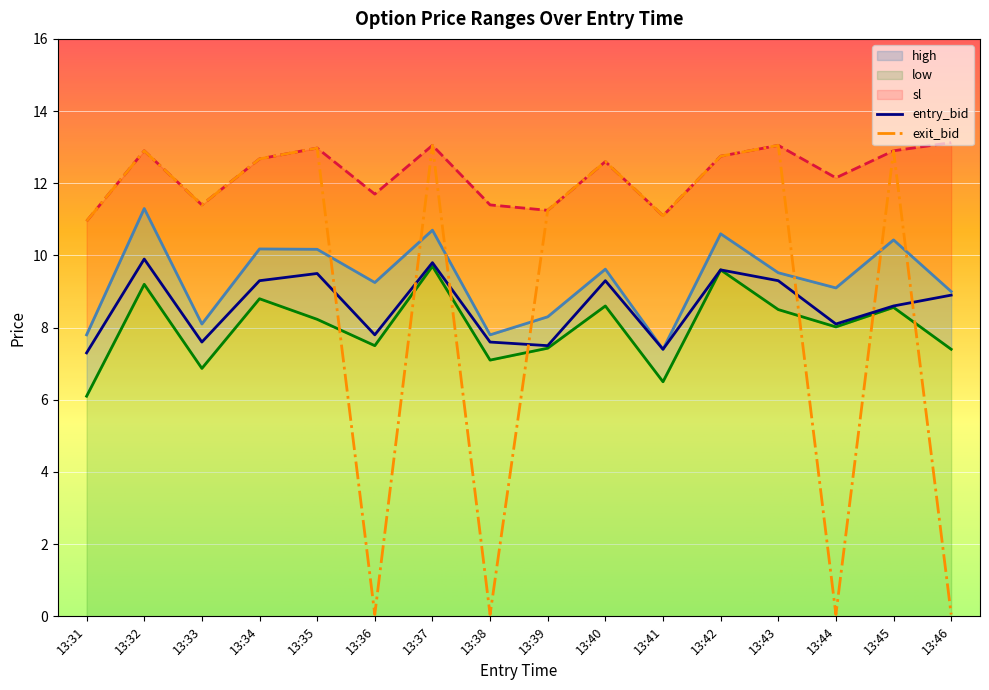

Read the sl value at 13:46.

13.1